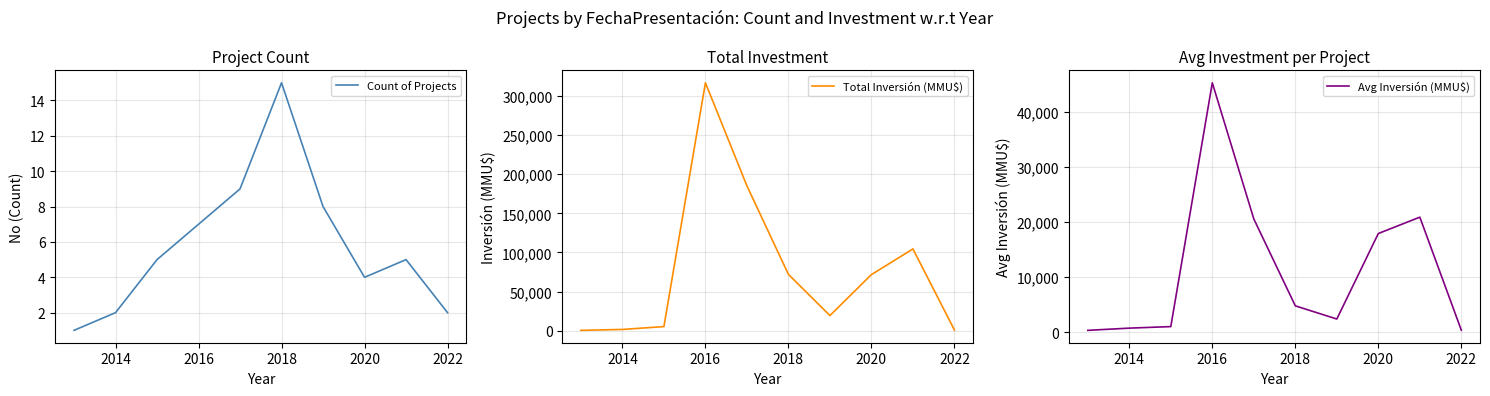

What are all the series names shown in the legend?

Count of Projects, Total Inversión (MMU$), Avg Inversión (MMU$)